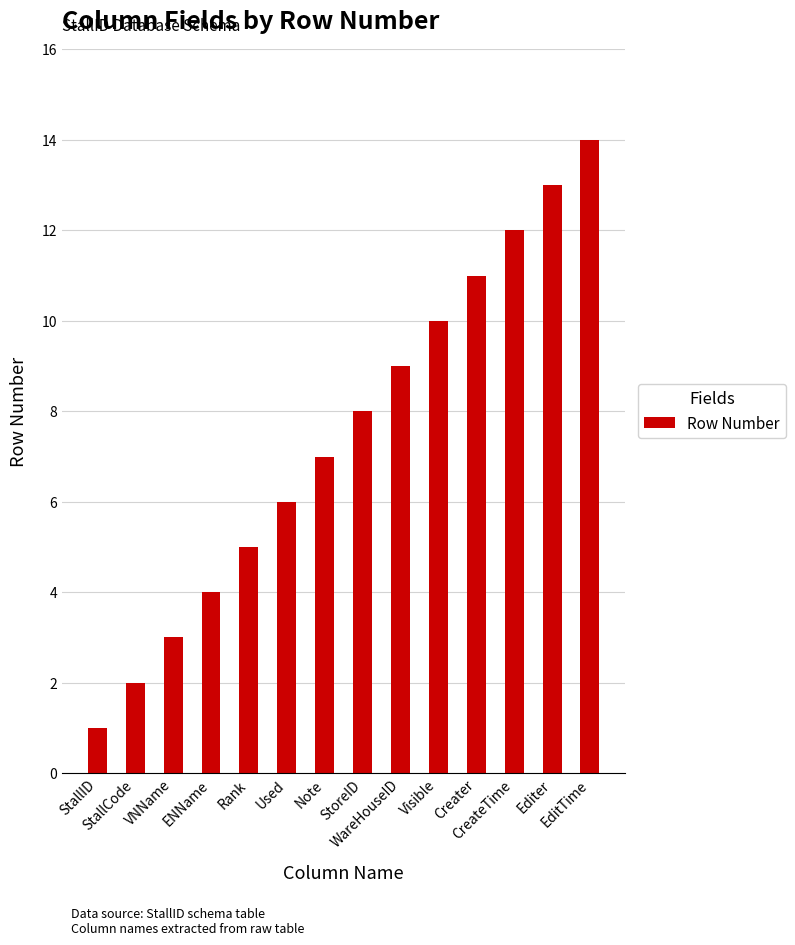

What position from the right is VNName?

12